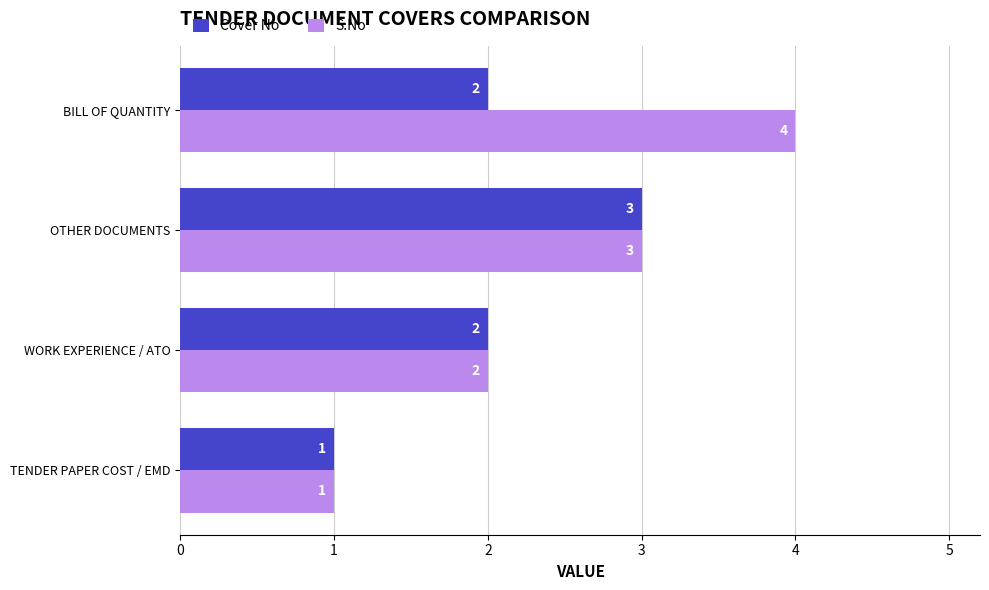

At which category does the chart reach its peak across all series?

BILL OF QUANTITY